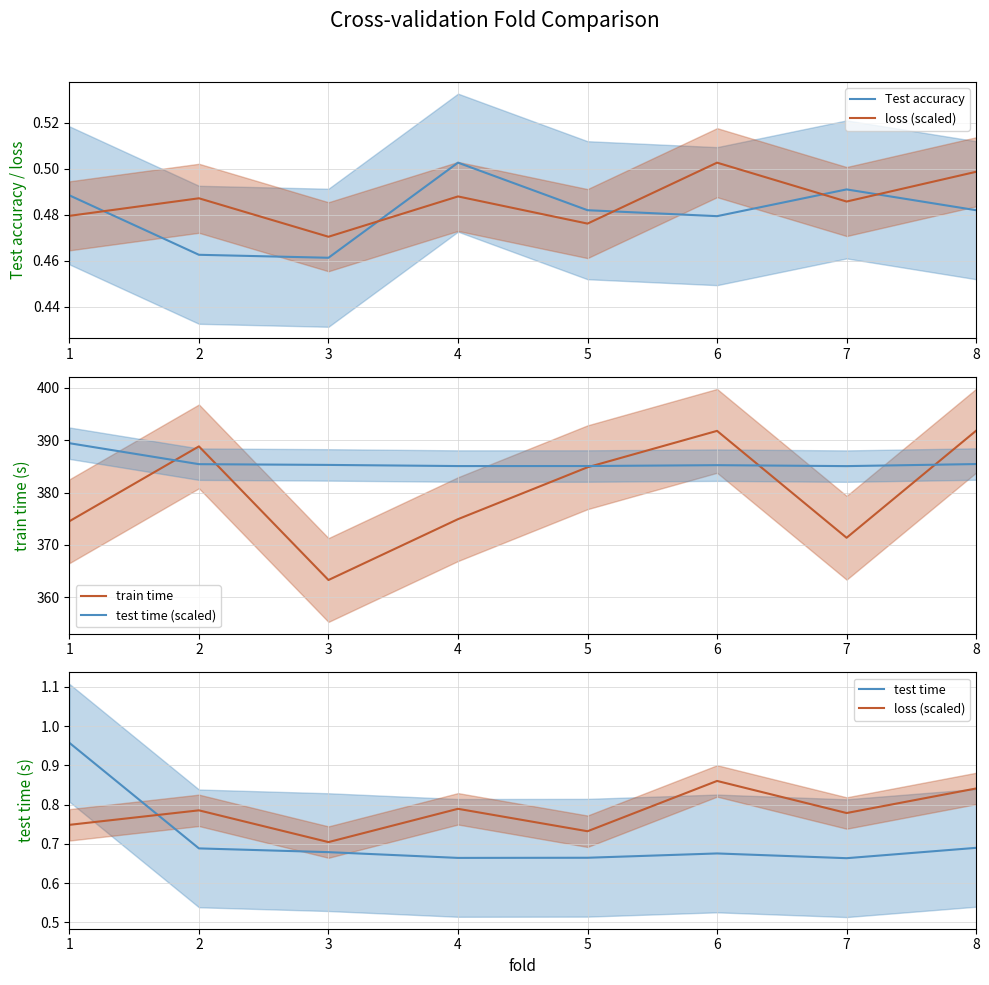

At which category does loss (scaled) reach its first local valley?

3